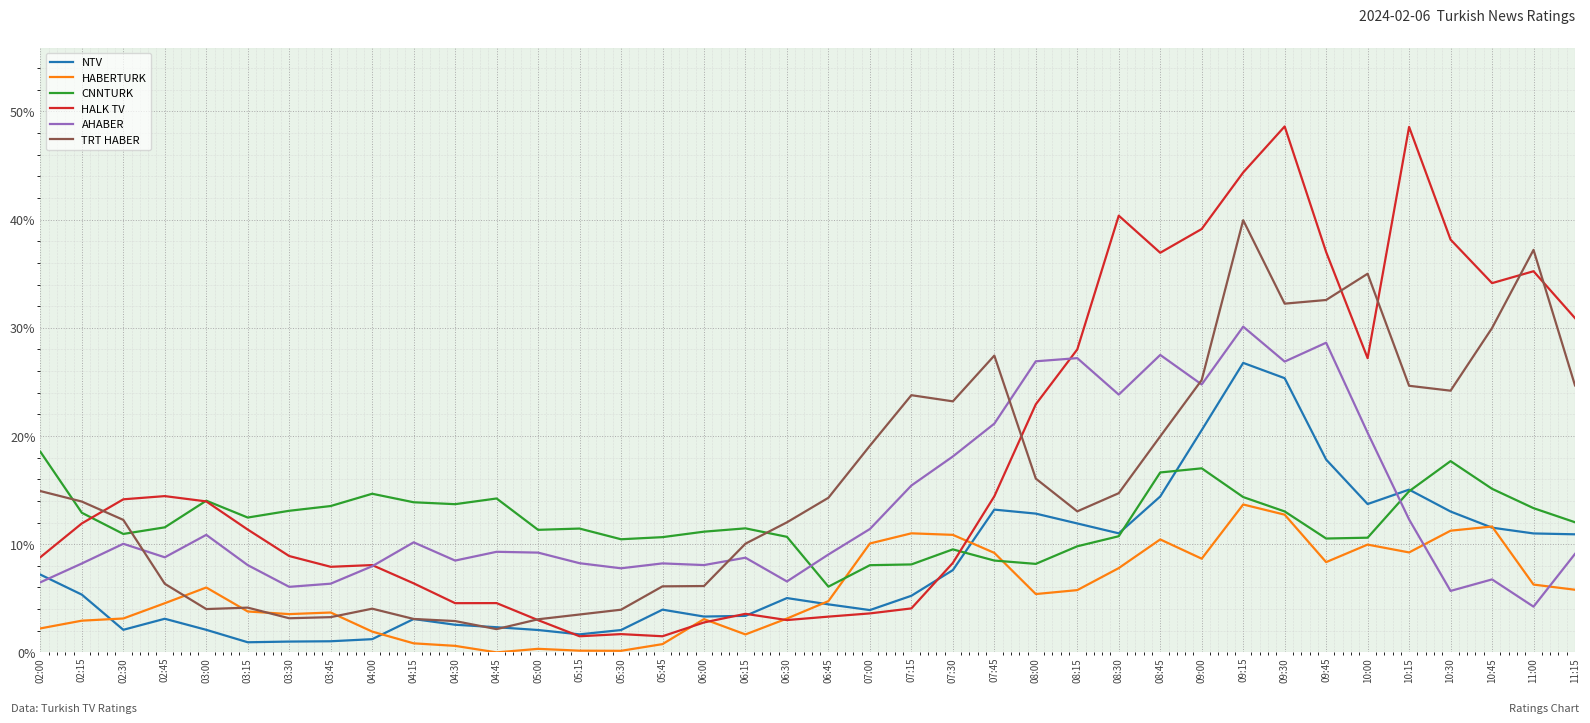

The HALK TV series shows 0.0 at 06:30. True or false?

True